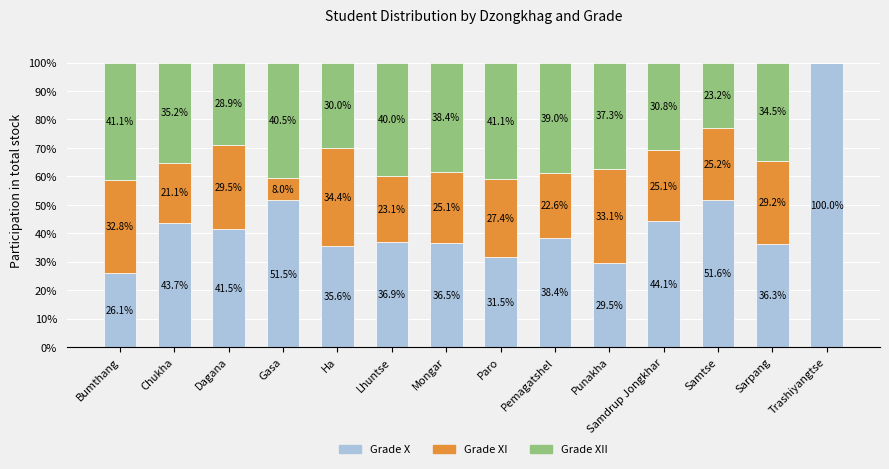

True or false: Grade X has a value of 29.5 at Punakha.

True